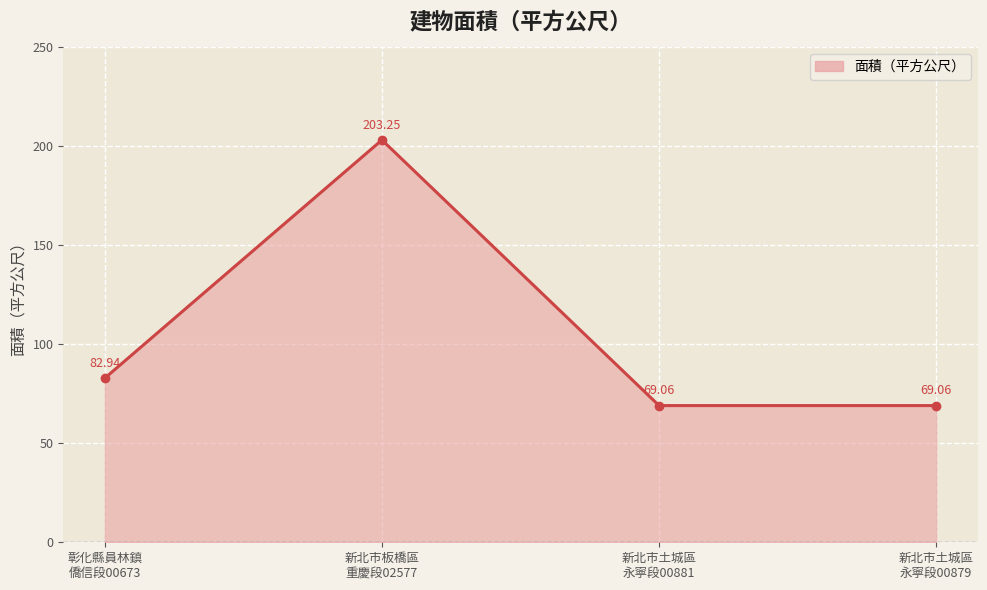

What is the label of the 4th point from the right?

彰化縣員林鎮
僑信段00673